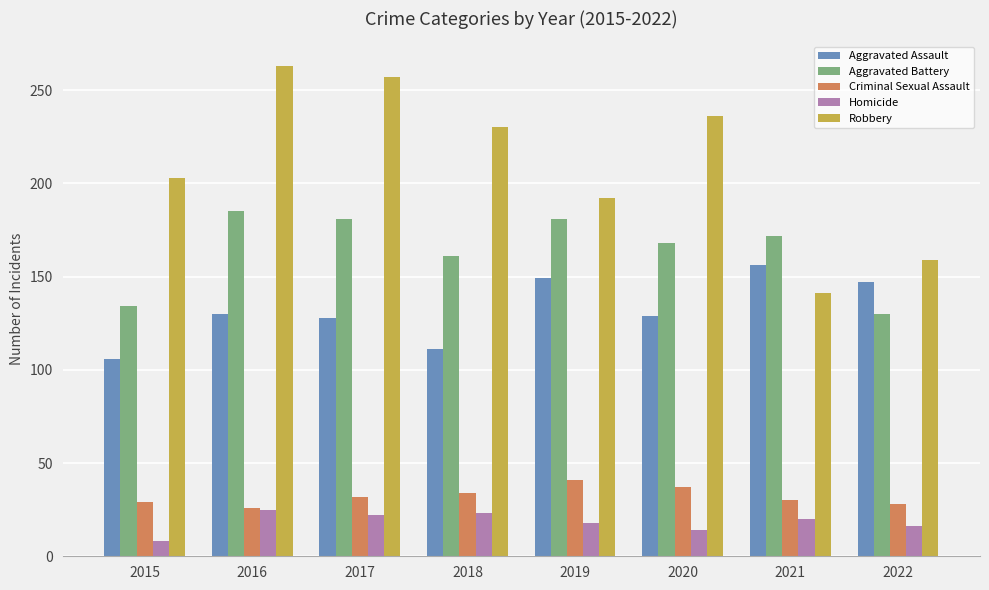

What is the value of the Aggravated Assault bar at the 4th from the left?

111